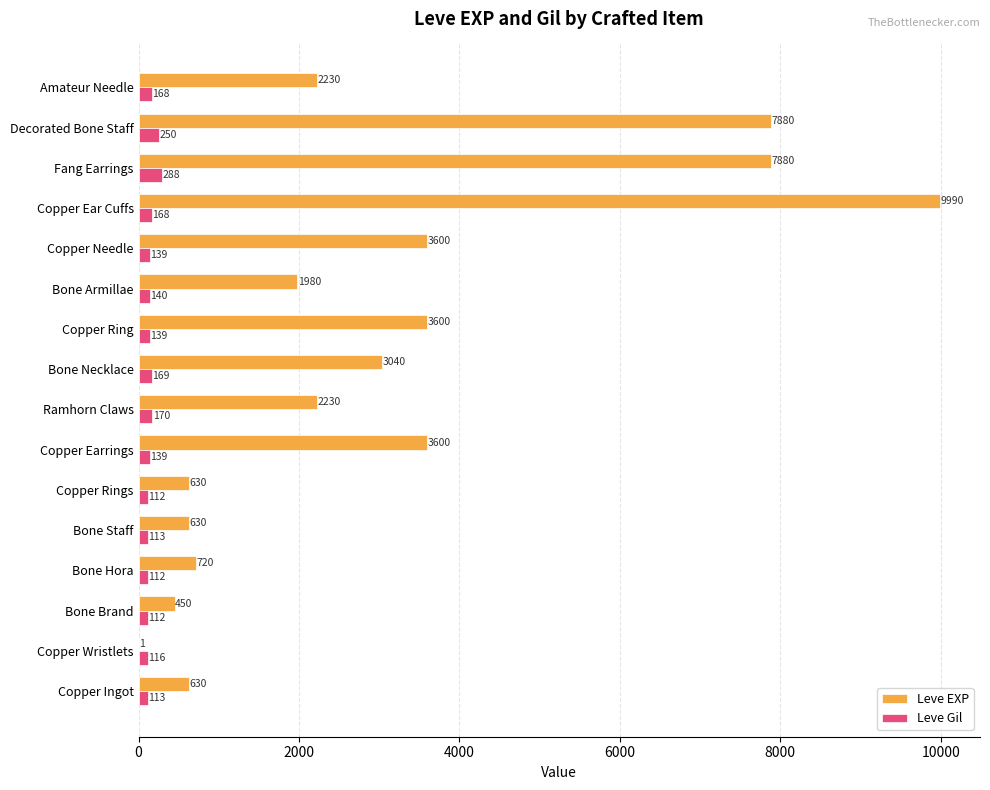

At which category is the sum across all series the highest?

Copper Ear Cuffs